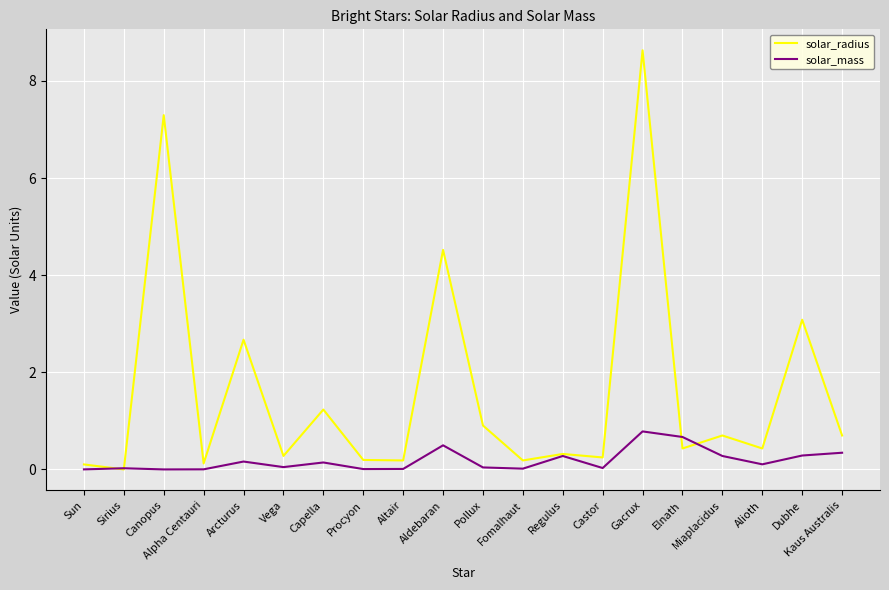

What is the difference between the maximum and minimum values in the solar_radius series?

8.6